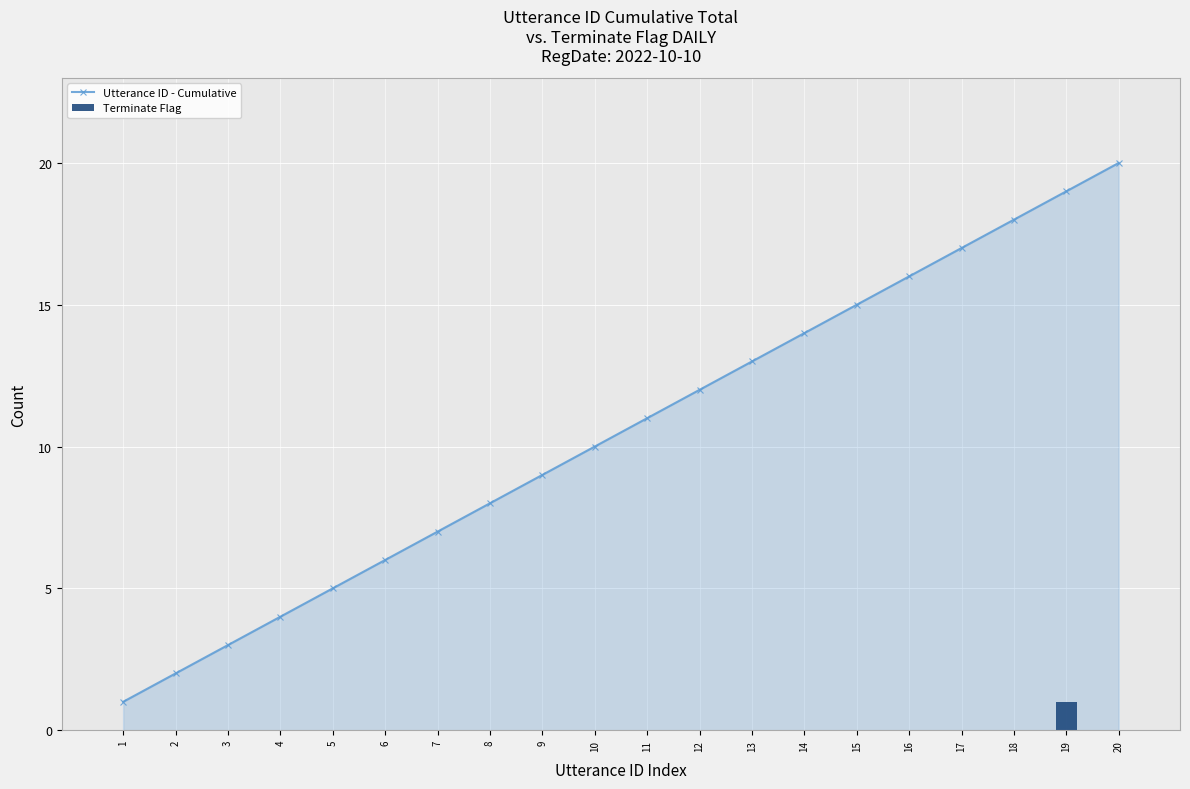

True or false: Terminate Flag has a value of 0 at 18.

True